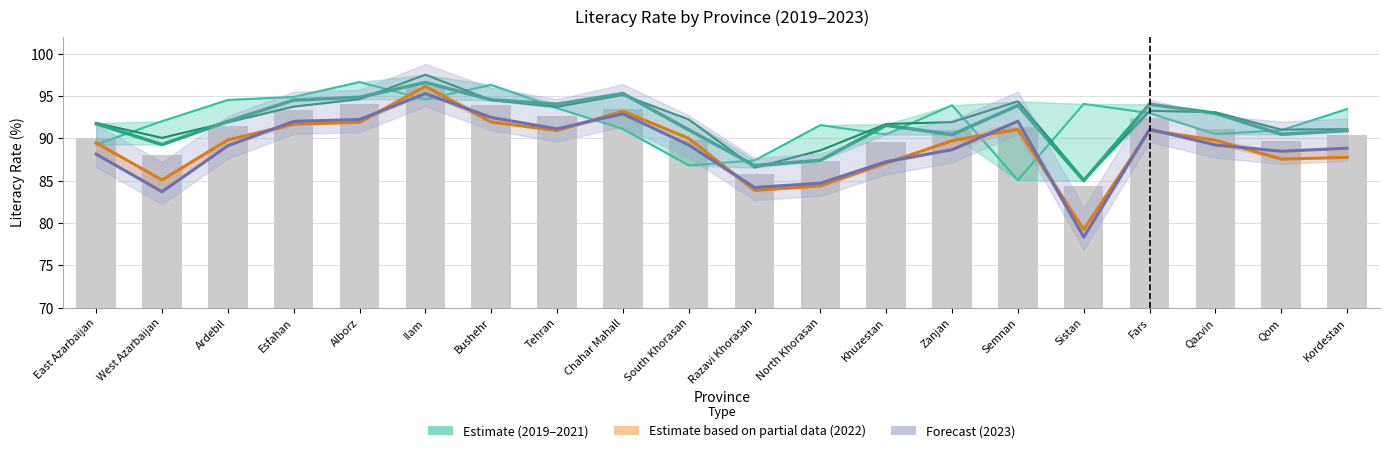

At Fars, list the series in order from largest to smallest.

2020 (Estimate), 2021 (Estimate), 2019 (Estimate), 2023 (Forecast), 2022 (Partial)